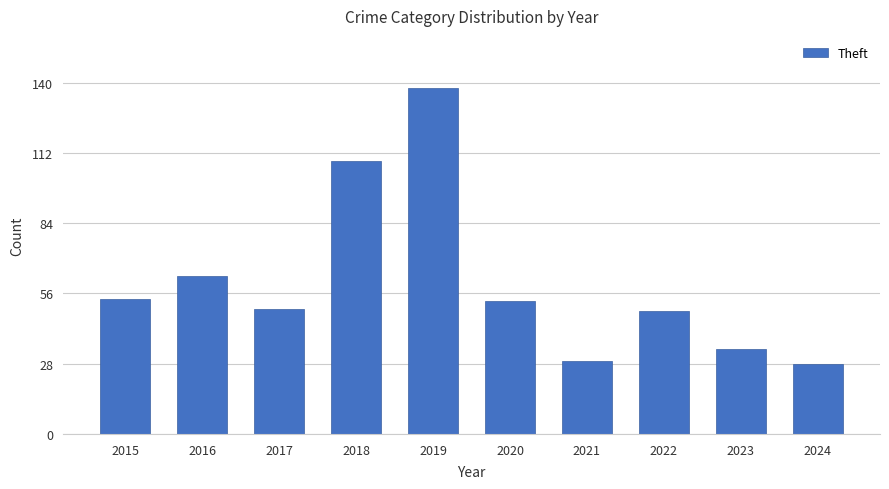

What is the difference between the second highest and minimum values?

81